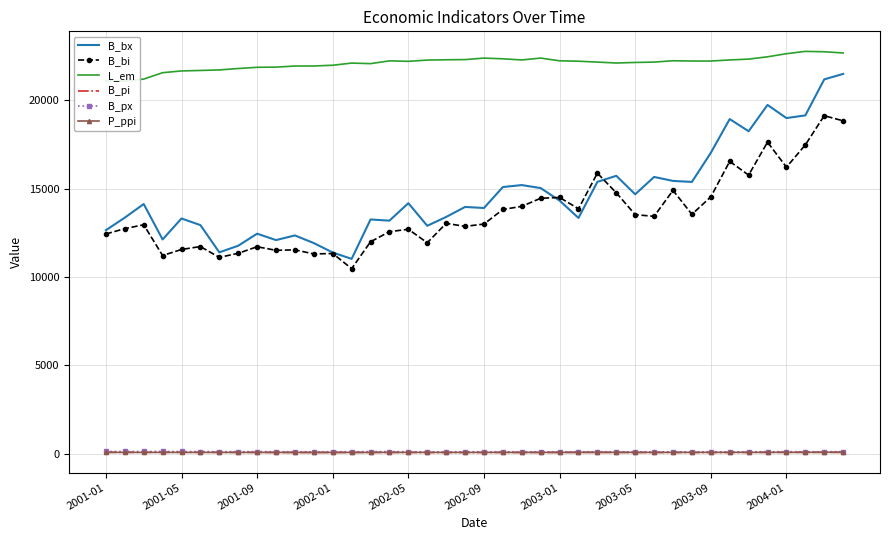

The B_bx series shows 12349.0 at 10. True or false?

True